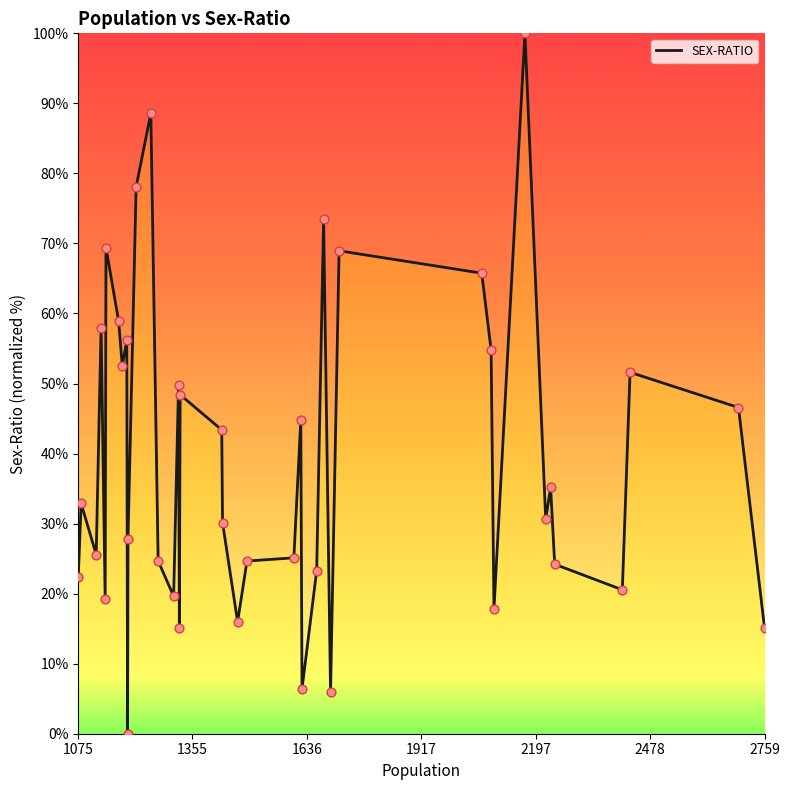

What is the greatest value displayed?

100.0